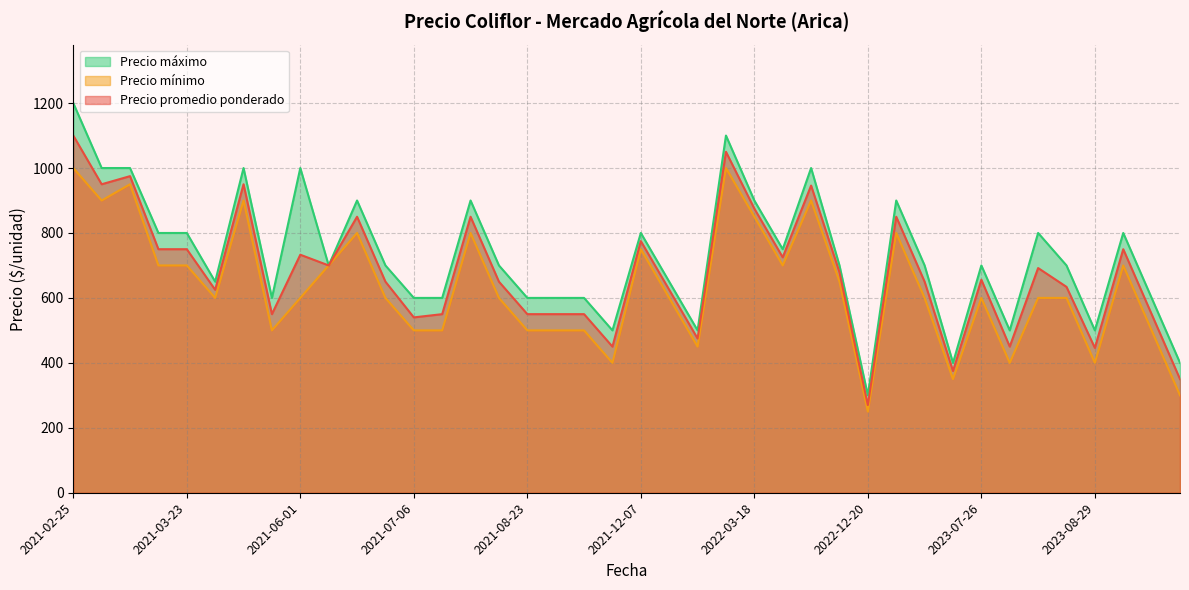

Does the chart display data point markers on the line(s)?

No